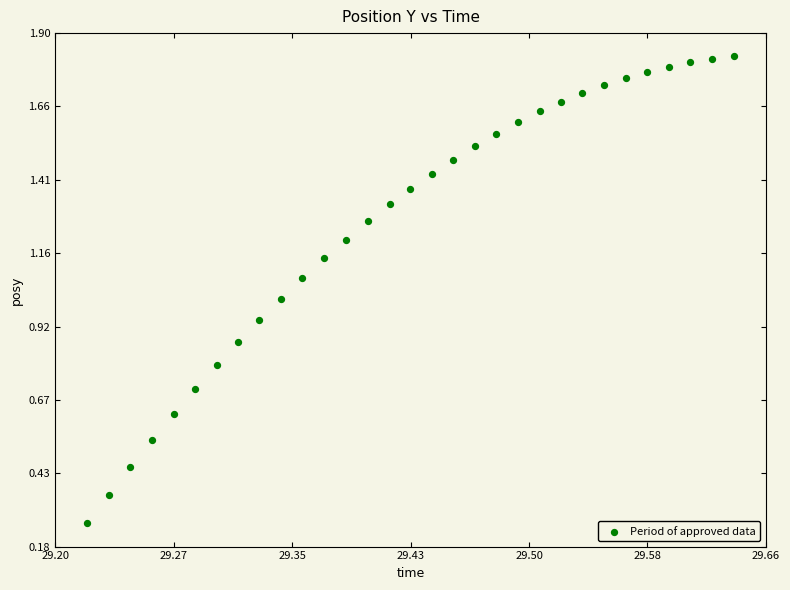

How many data points are displayed?

31